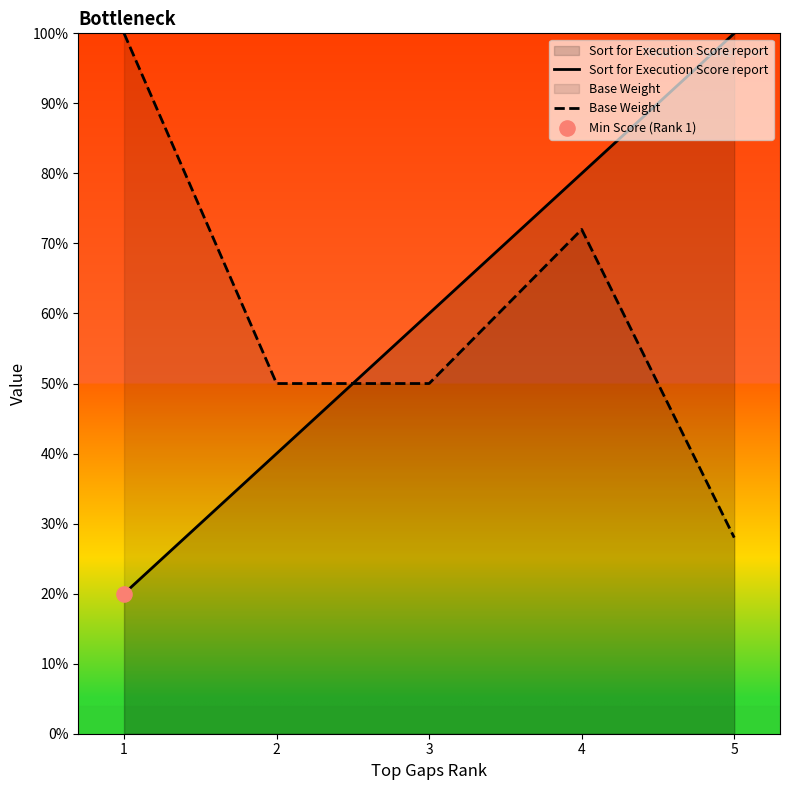

Which series contains the highest Y value?

Sort for Execution Score report